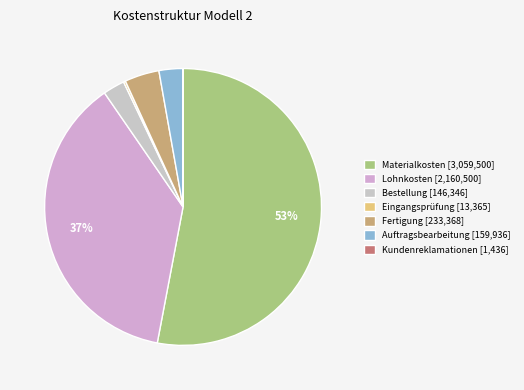

Does Bestellung account for over 50% of the chart?

No